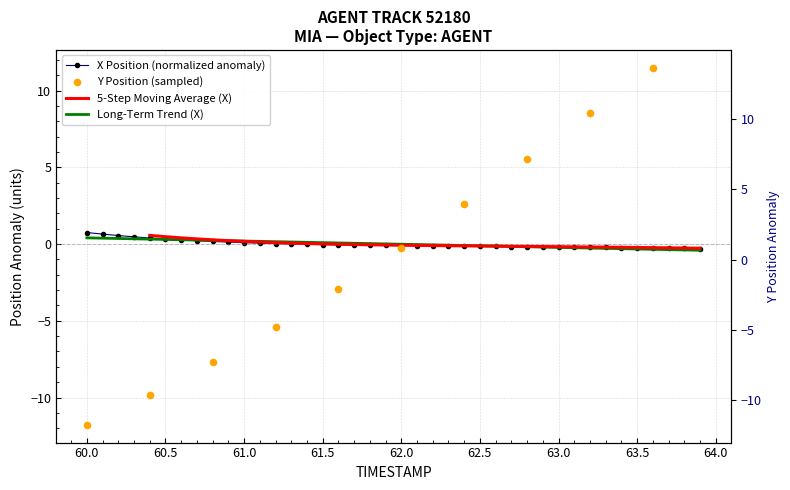

What is the highest value of the X Position (normalized anomaly) series?

0.8